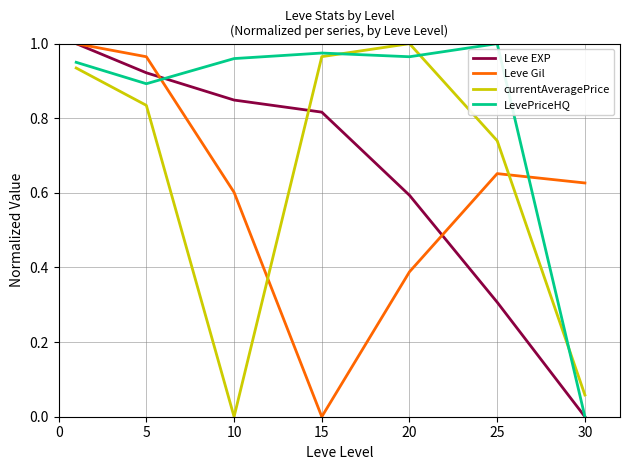

After their last crossing, which series has the higher values: Leve Gil or currentAveragePrice?

Leve Gil